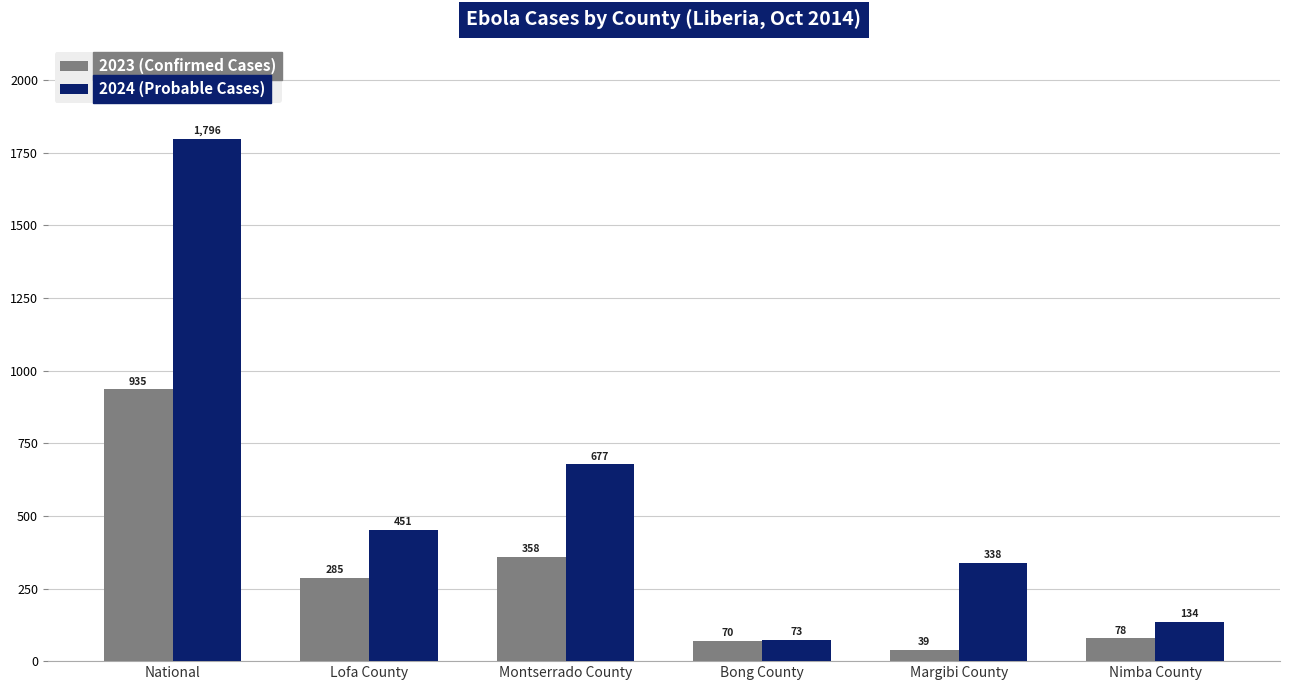

Rank the series by their maximum value, from highest to lowest.

2024 (Probable Cases), 2023 (Confirmed Cases)